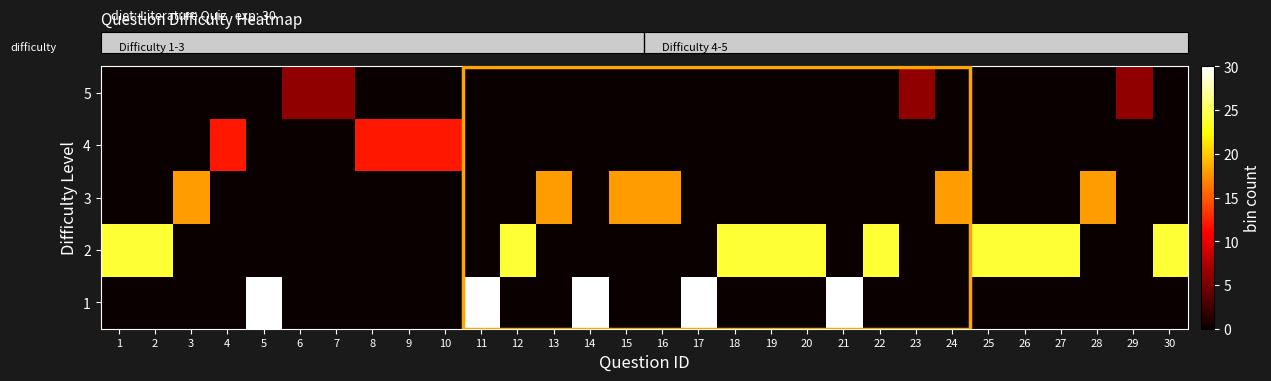

At which category is the sum across all series the highest?

5